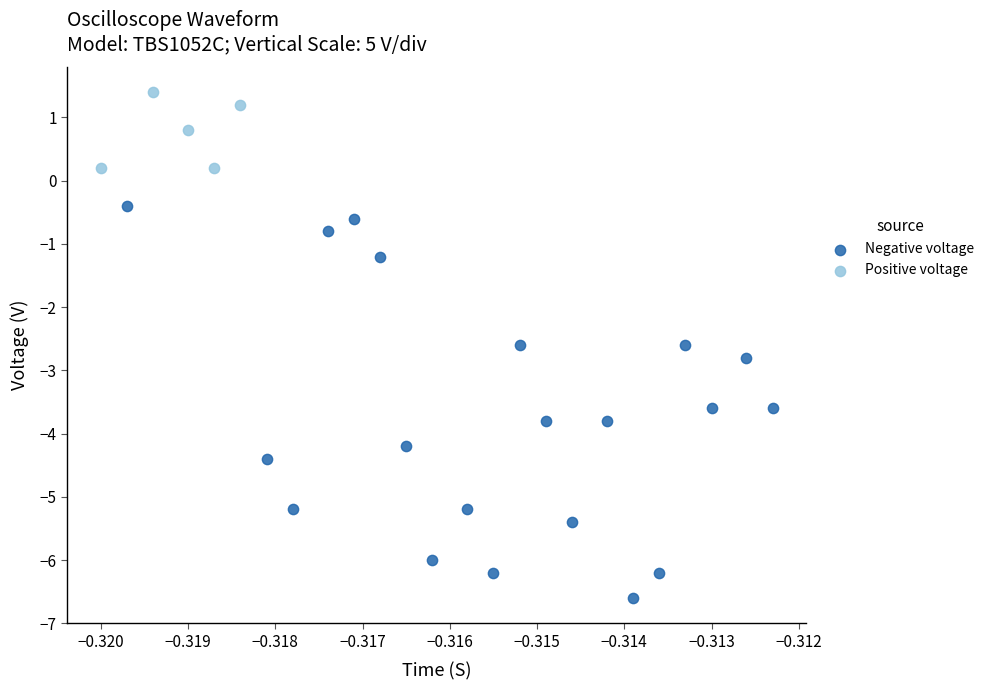

Which series reaches the minimum Y coordinate?

Negative voltage